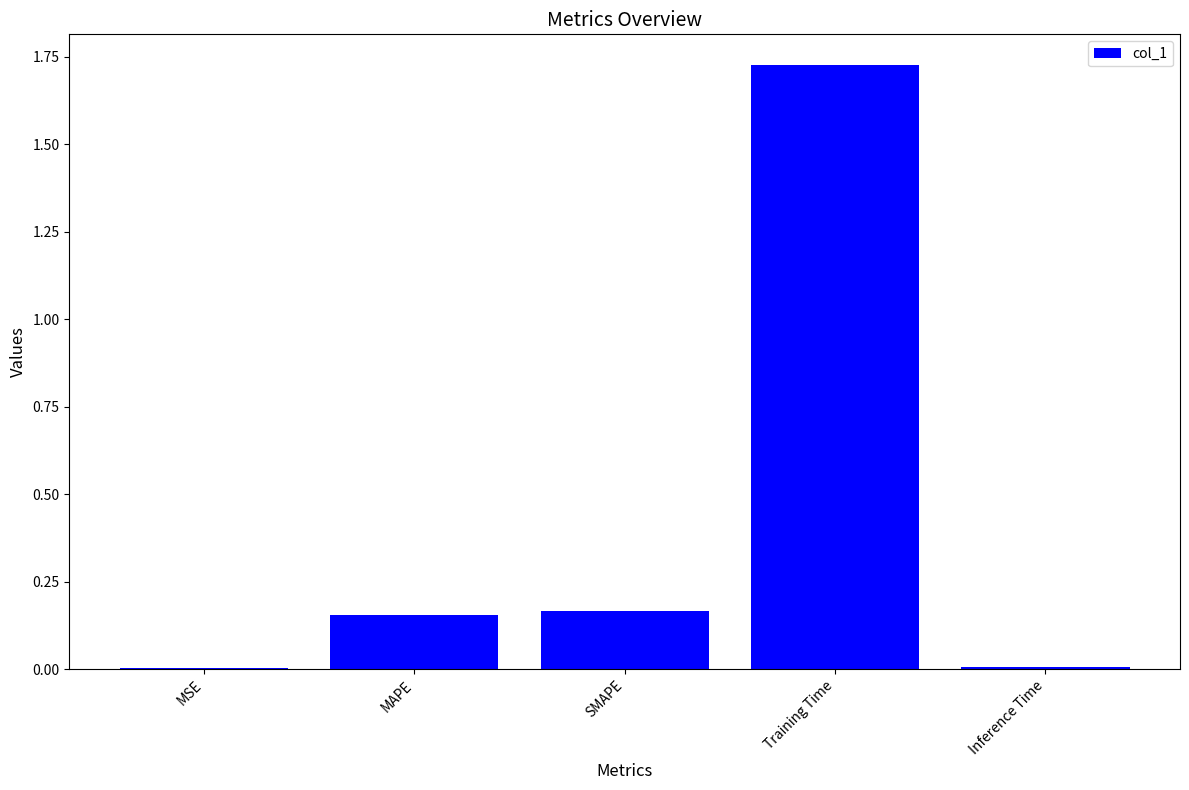

Are the bars grouped side by side (vs. stacked)?

No